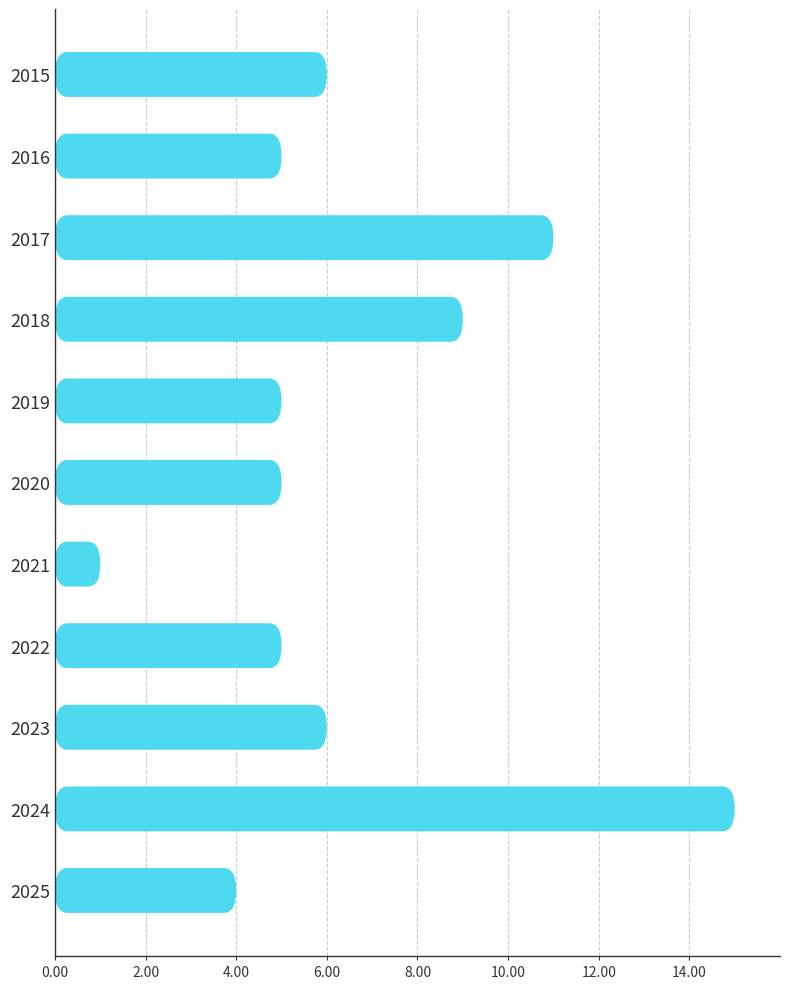

The value at 2016 is 7. True or false?

False